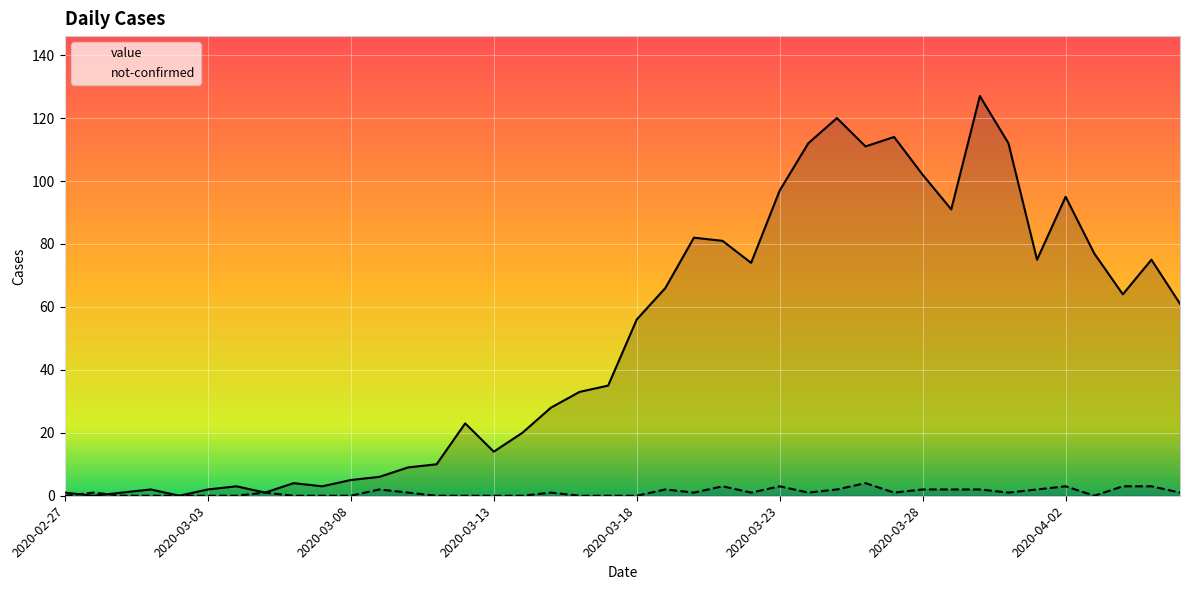

Does the chart display data point markers on the line(s)?

No